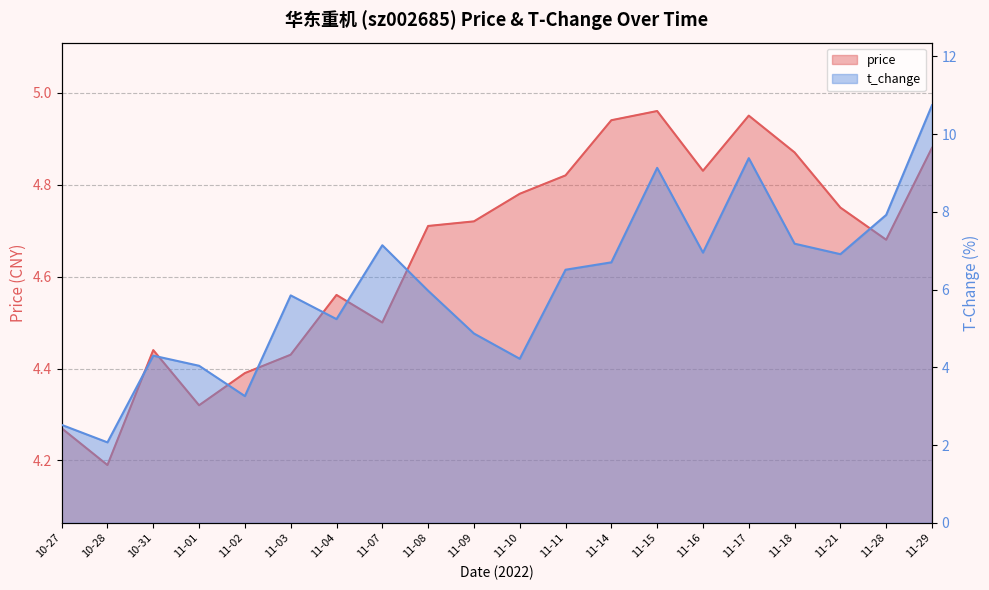

Reading left to right, list all the values displayed in this chart.

price: 4.3	4.2	4.4	4.3	4.4	4.4	4.6	4.5	4.7	4.7	4.8	4.8	4.9	5.0	4.8	5.0	4.9	4.8	4.7	4.9
t_change: 2.5	2.1	4.3	4.0	3.3	5.8	5.2	7.1	6.0	4.9	4.2	6.5	6.7	9.1	7.0	9.4	7.2	6.9	7.9	10.7